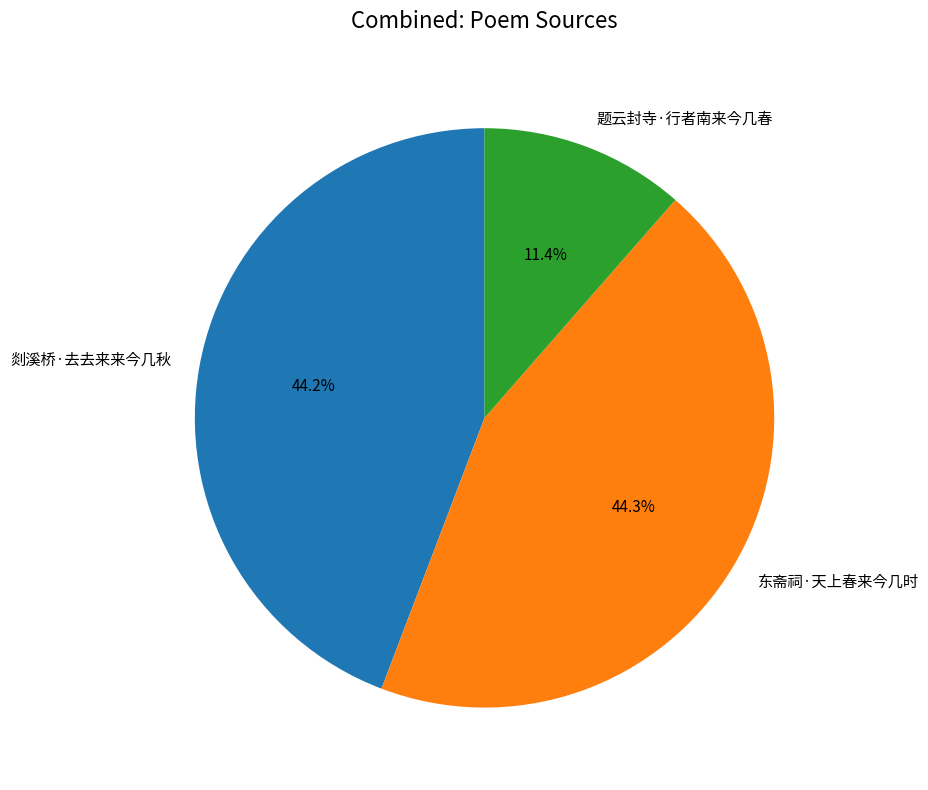

How many segments does this pie chart have?

3